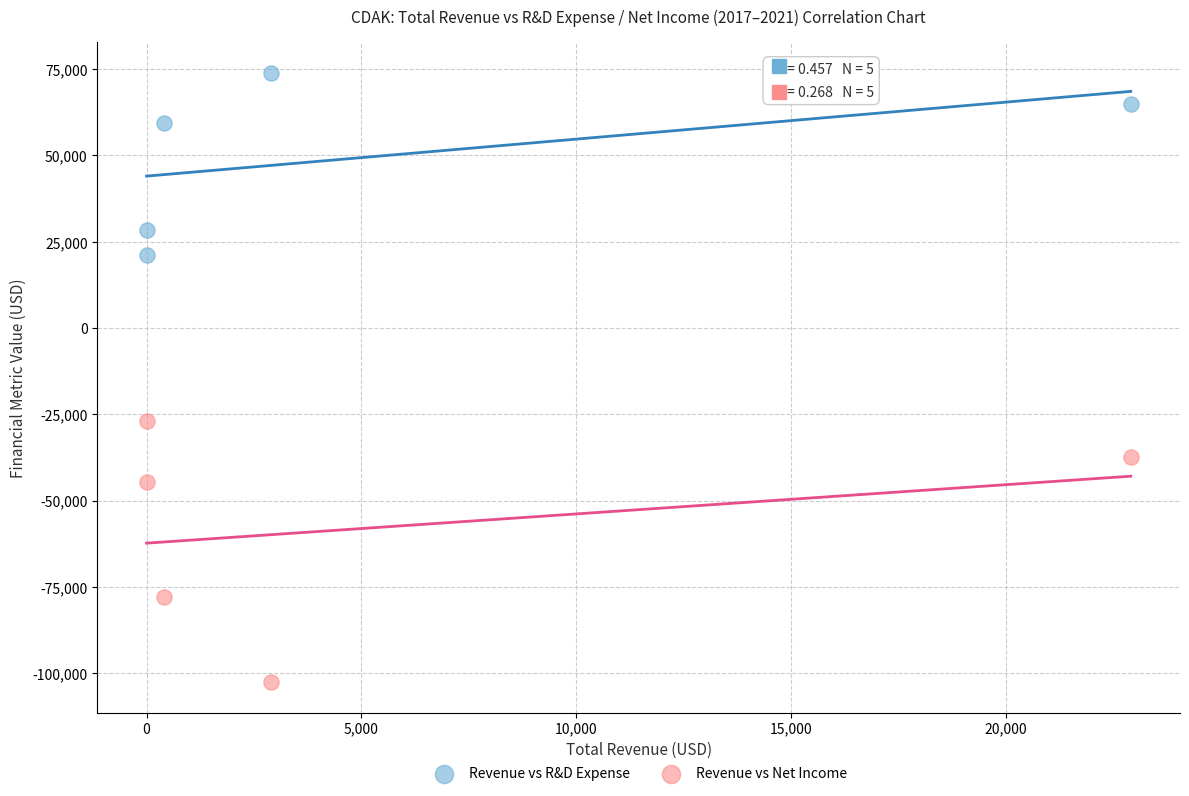

Which series contains the highest Y value?

Revenue vs R&D Expense